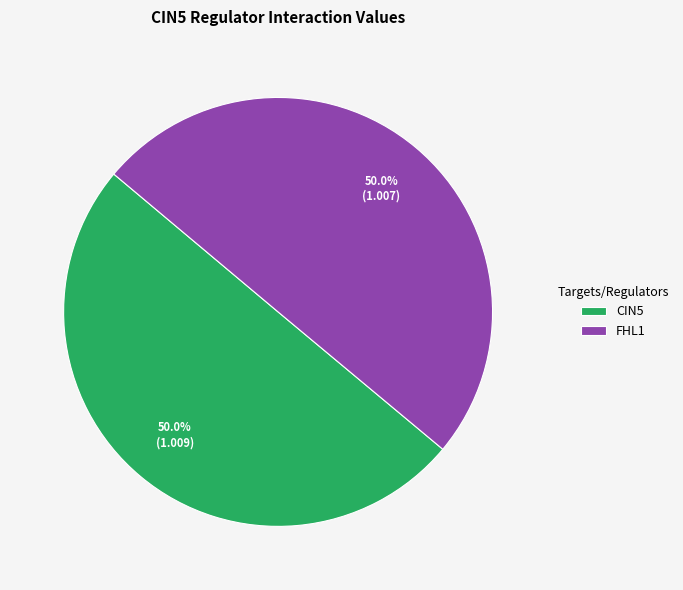

Approximately how many times larger is the value at CIN5 compared to FHL1?

1.0